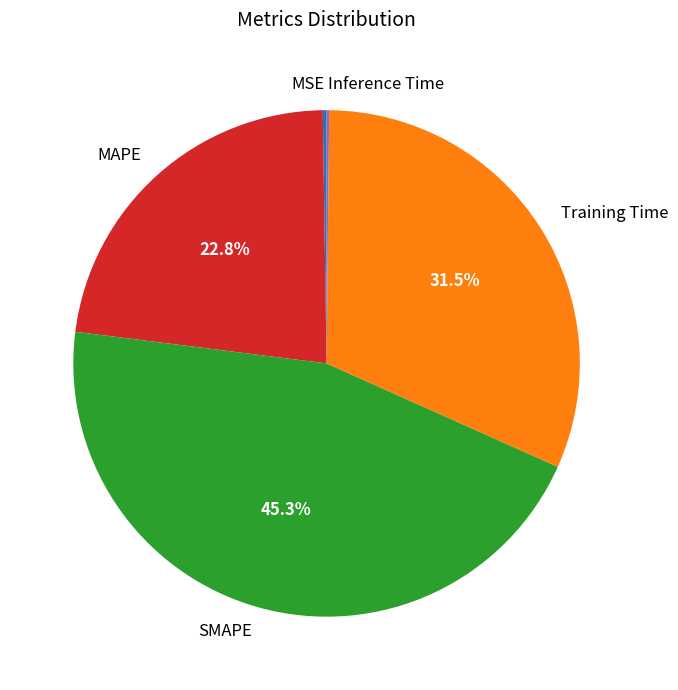

Between SMAPE and MAPE, which is larger?

SMAPE